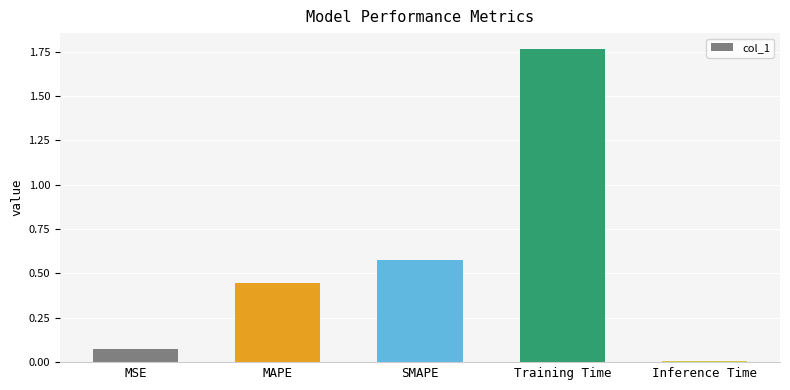

What is the sum of all values?

2.9